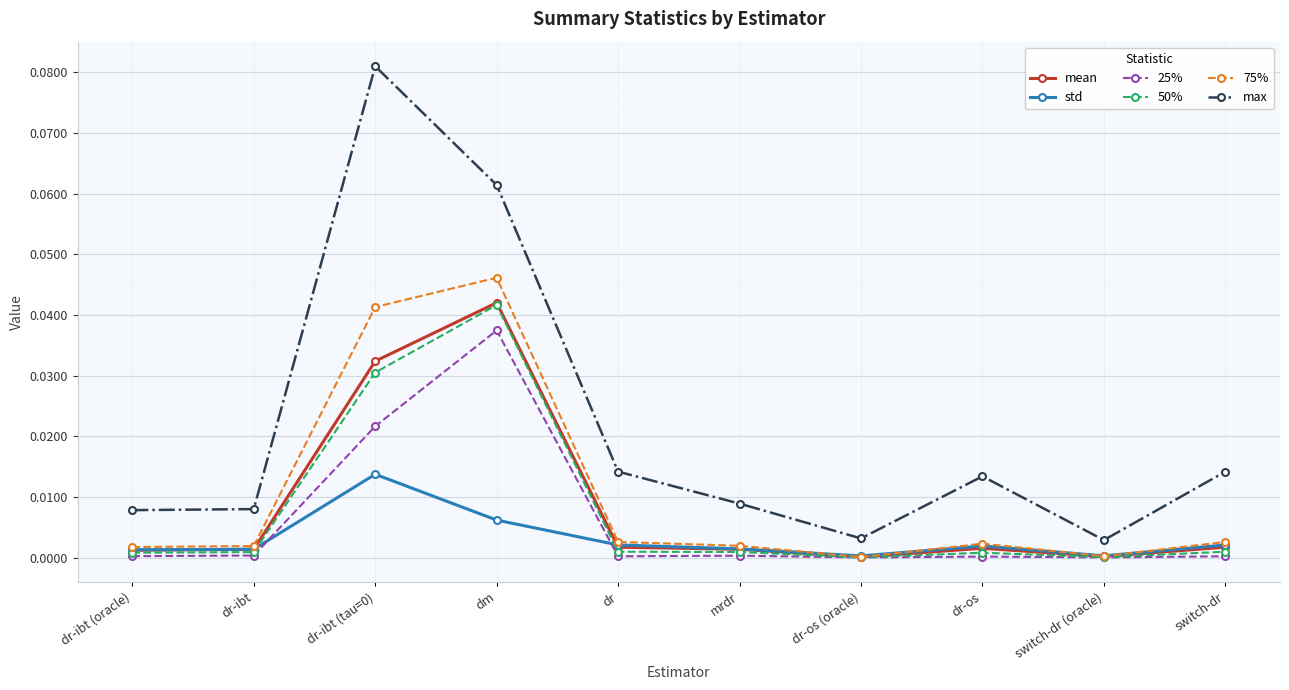

The value of 75% at dr-os is 0.0. True or false?

True